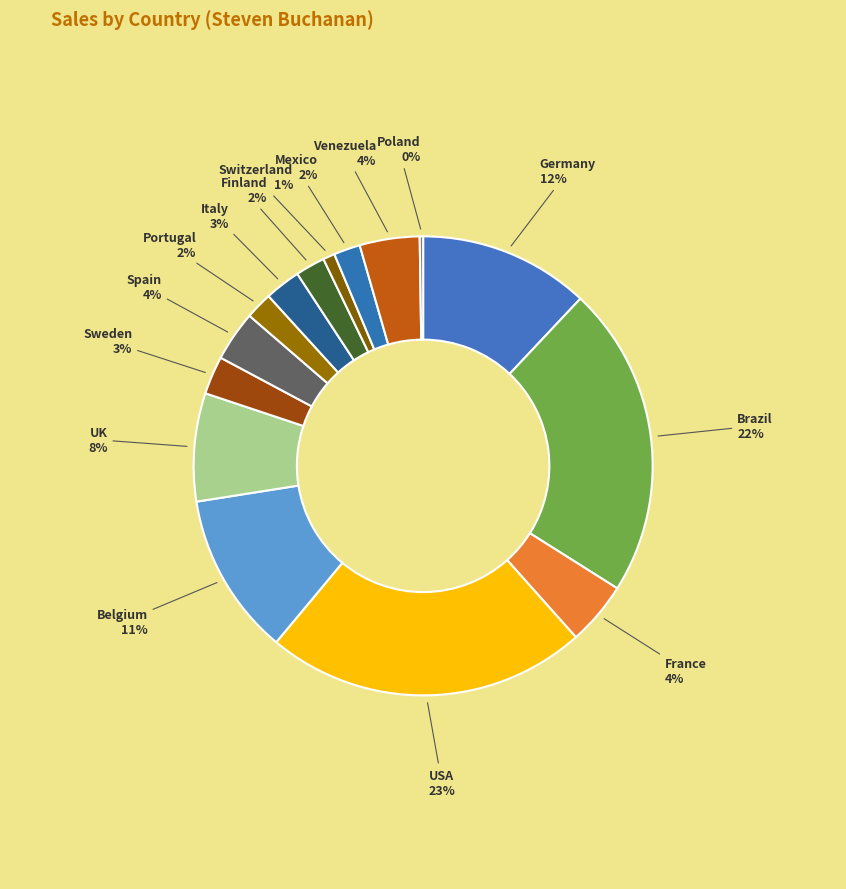

Does Sweden account for over 50% of the chart?

No